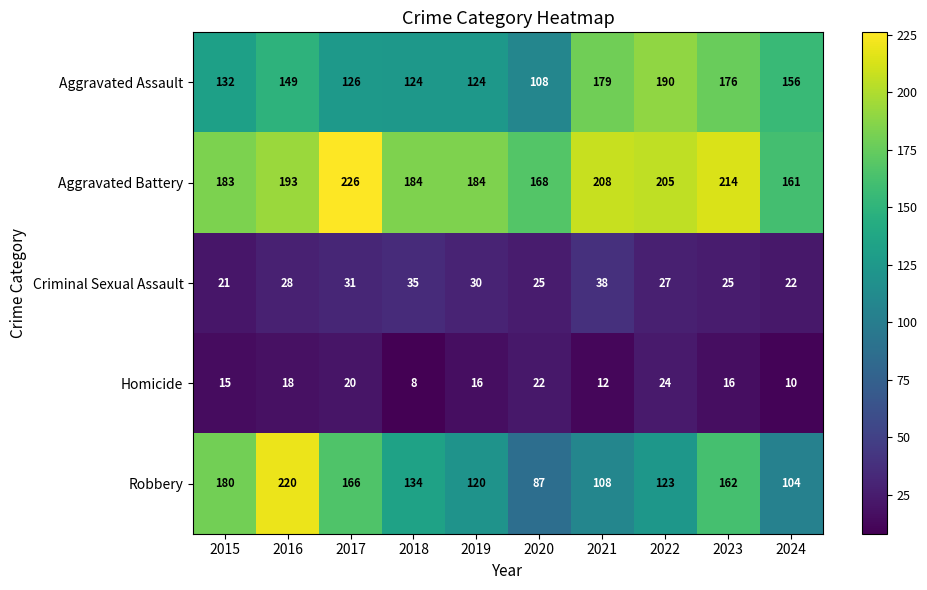

The Criminal Sexual Assault series shows 44 at 2020. True or false?

False